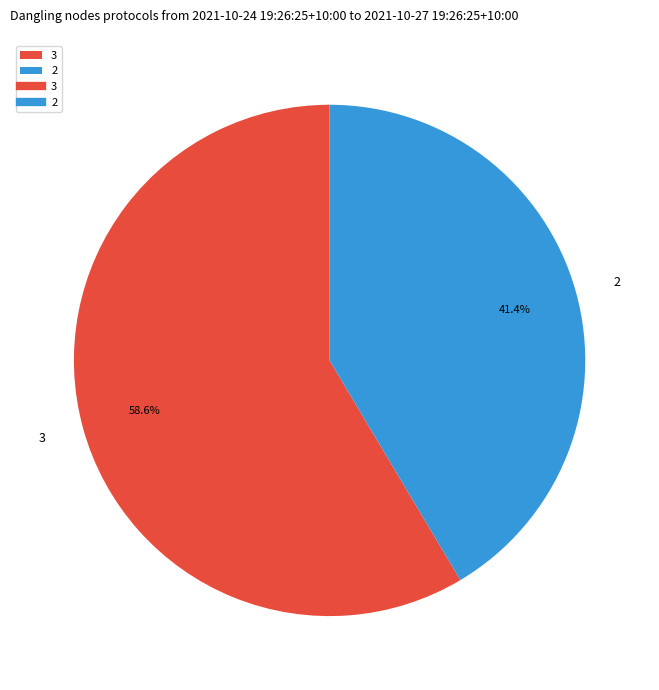

Does 2 represent more than half of the total?

No